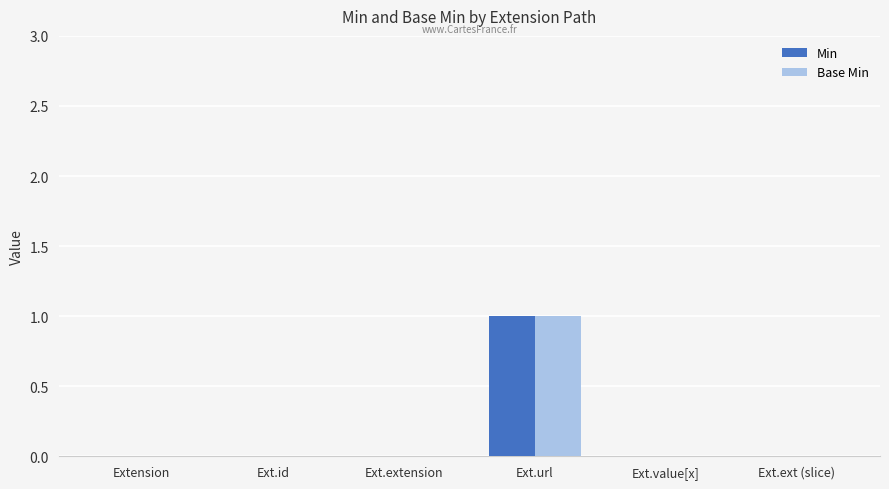

At which category is the sum across all series the highest?

Ext.url